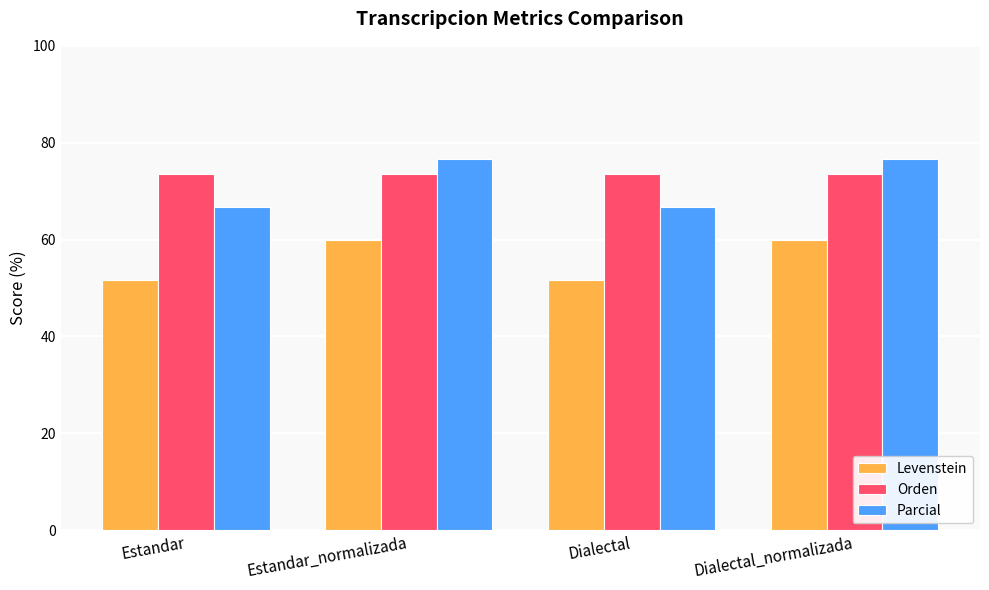

What is the maximum value shown in the chart?

76.6